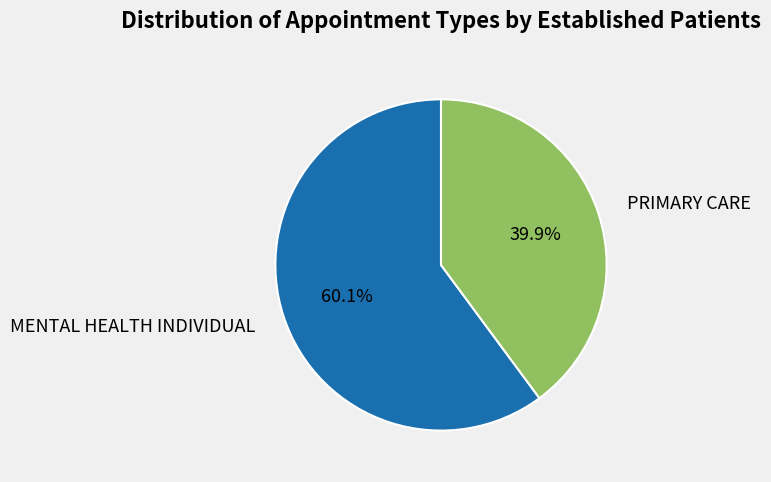

To the nearest percent, what portion does MENTAL HEALTH INDIVIDUAL represent?

60%